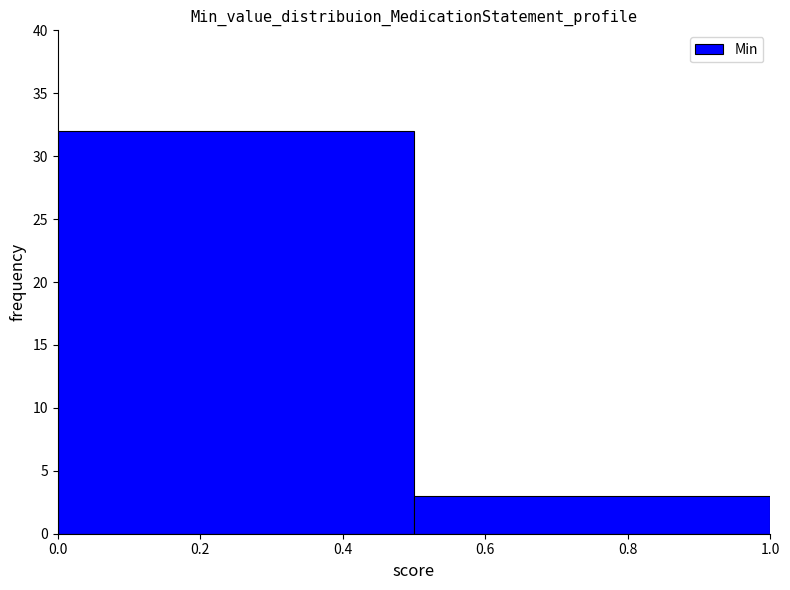

Reading left to right, list every bar in this chart as the range it spans on the x-axis followed by its height. The values are not printed on the chart, so give them approximately, as read against the axis.

0.0 to 0.5: 32
0.5 to 1.0: 3